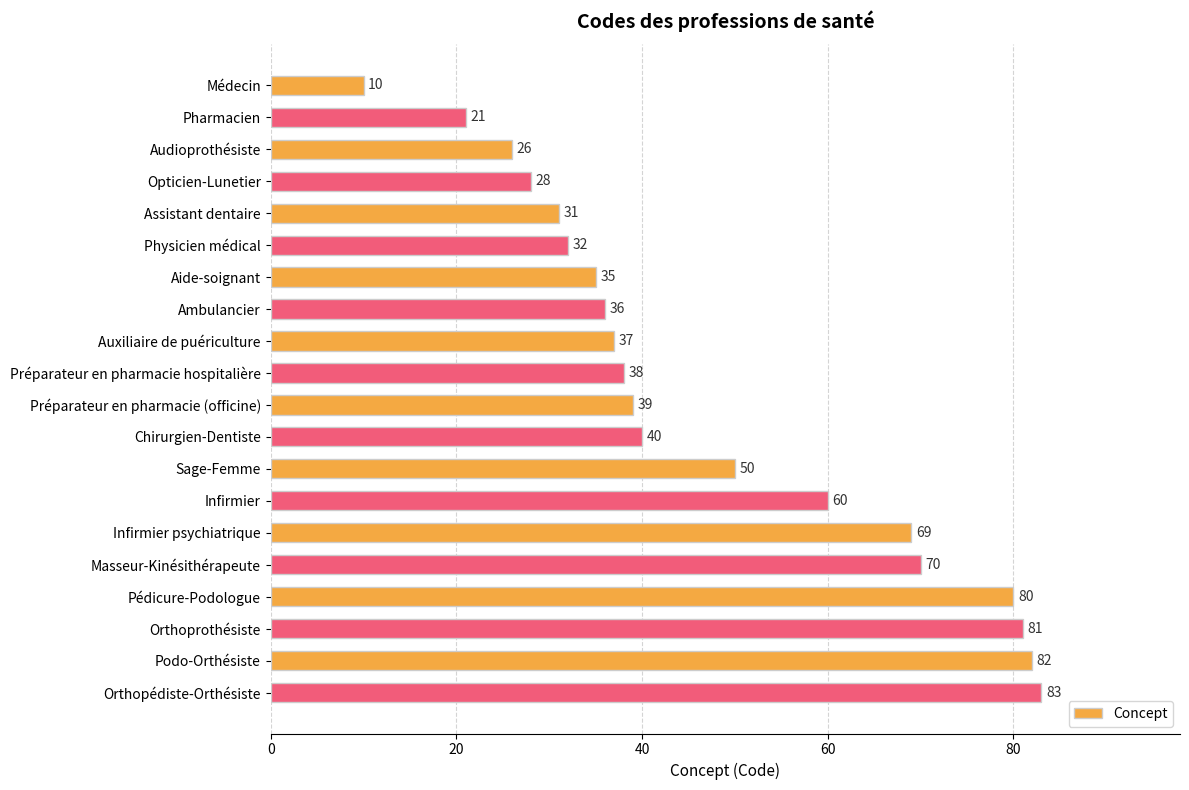

Reading bottom to top, list all the values displayed in this chart.

Orthopédiste-Orthésiste=83	Podo-Orthésiste=82	Orthoprothésiste=81	Pédicure-Podologue=80	Masseur-Kinésithérapeute=70	Infirmier psychiatrique=69	Infirmier=60	Sage-Femme=50	Chirurgien-Dentiste=40	Préparateur en pharmacie (officine)=39	Préparateur en pharmacie hospitalière=38	Auxiliaire de puériculture=37	Ambulancier=36	Aide-soignant=35	Physicien médical=32	Assistant dentaire=31	Opticien-Lunetier=28	Audioprothésiste=26	Pharmacien=21	Médecin=10